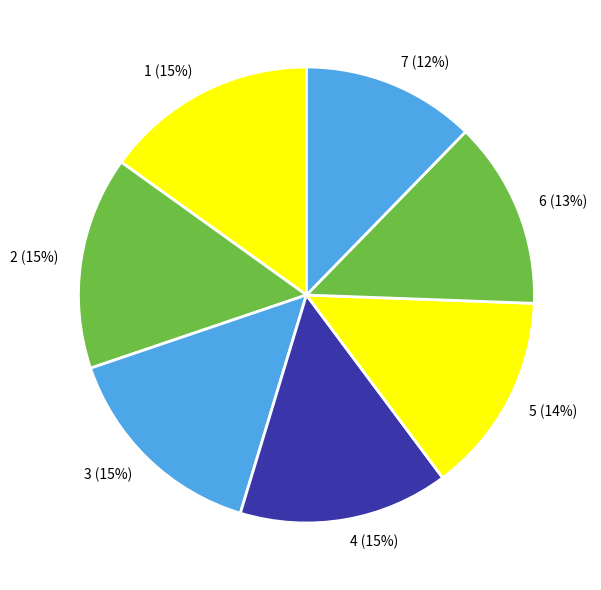

Which category has the smallest portion of the pie?

7